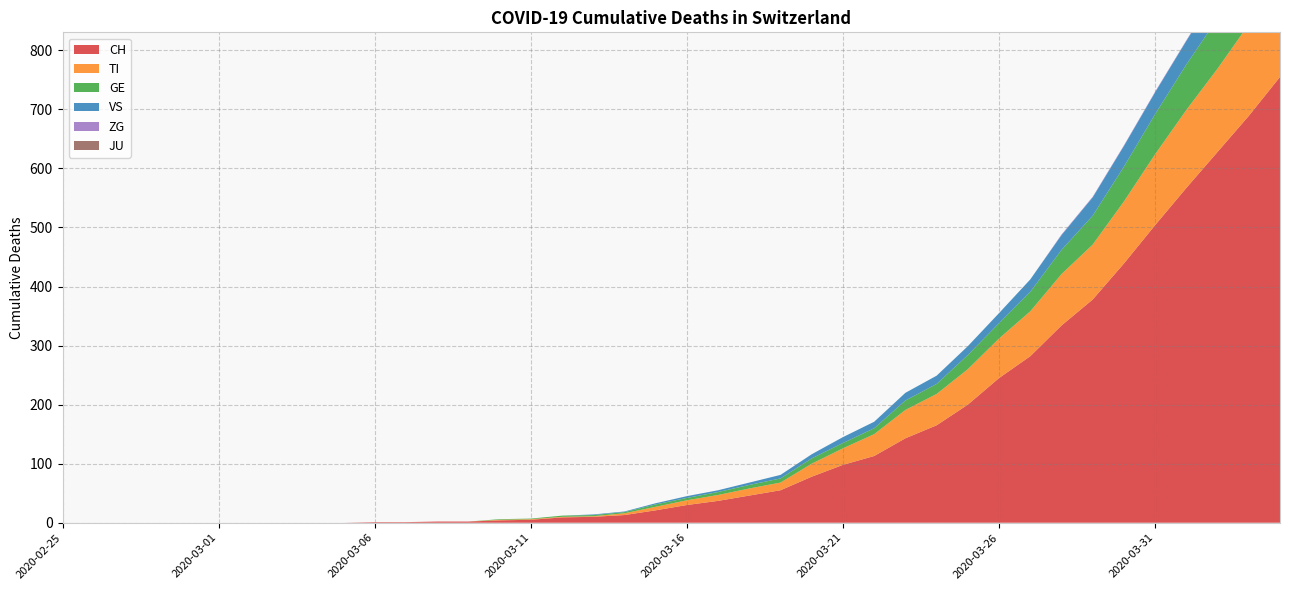

Reading left to right, what are all the values shown in this chart?

CH: 0	0	0	0	0	0	0	0	0	0	1	1	2	2	4	5	9	10	13	21	30	37	46	55	78	98	113	143	165	200	245	282	334	378	439	504	567	628	689	755
TI: 0	0	0	0	0	0	0	0	0	0	0	0	0	0	1	1	1	1	3	6	8	10	12	13	22	28	37	48	53	60	67	76	87	93	105	120	132	141	155	165
GE: 0	0	0	0	0	0	0	0	0	0	0	0	0	0	1	1	2	2	2	4	4	5	6	7	9	9	10	16	17	24	26	33	41	49	59	68	77	85	92	106
VS: 0	0	0	0	0	0	0	0	0	0	0	0	0	0	0	0	0	1	1	2	3	3	4	6	7	10	11	13	14	15	17	21	25	31	35	37	40	47	51	53
JU: 0	0	0	0	0	0	0	0	0	0	0	0	0	0	0	0	0	0	0	0	0	0	0	0	0	0	0	0	0	0	0	0	0	0	0	0	0	0	0	0
ZG: 0	0	0	0	0	0	0	0	0	0	0	0	0	0	0	0	0	0	0	0	0	0	0	0	0	0	0	0	0	0	0	0	1	1	1	1	1	1	1	2